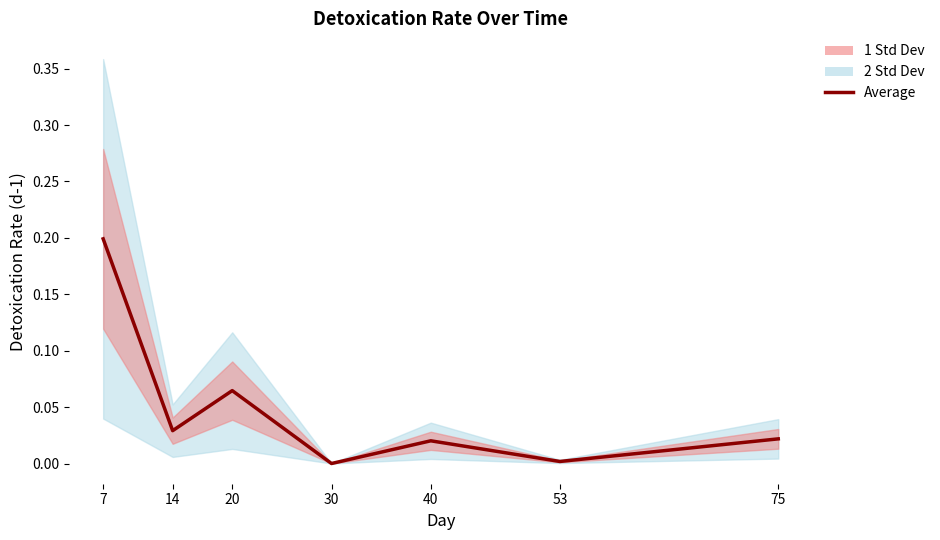

What value does the data have at 20?

0.1